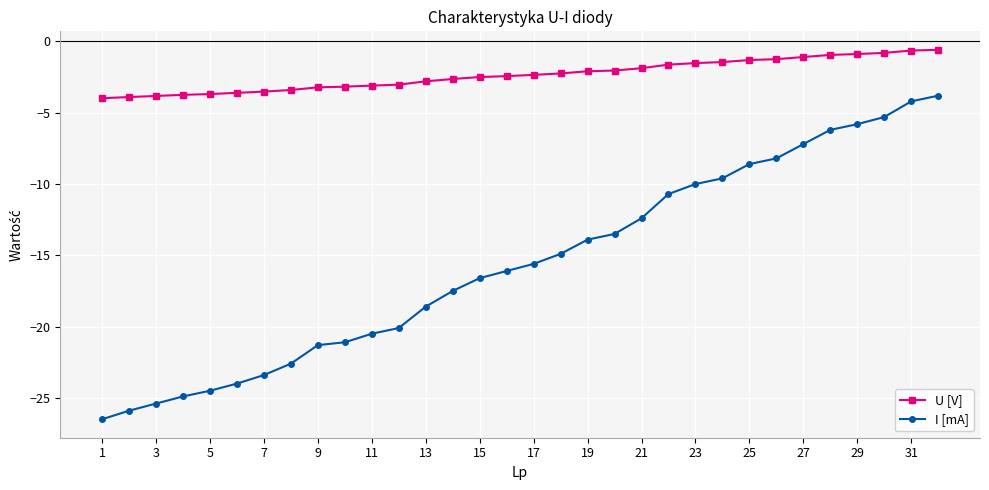

What is the greatest value displayed?

-0.6